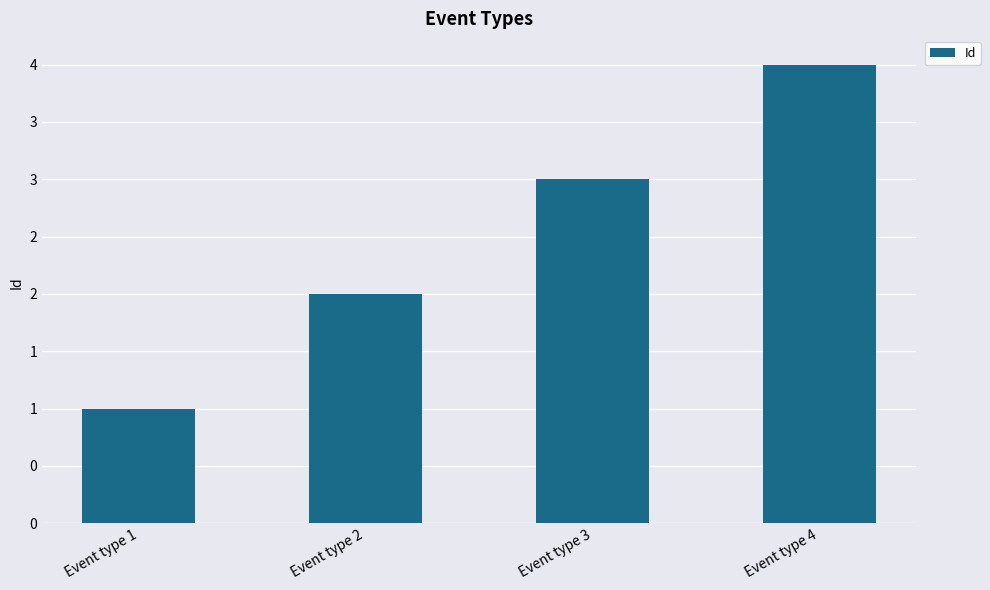

What is the sum of the values at Event type 1 and Event type 3?

4